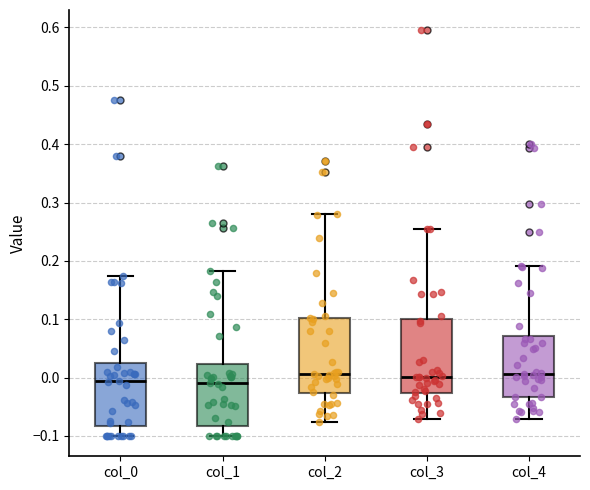

Reading left to right, read every box against the y-axis: the position of its median line, the range the box covers, and the ends of its whiskers. The values are not printed on the chart, so give them approximately, as read against the axis.

col_0: median -0.01, box -0.08 to 0.02, whiskers -0.10 to 0.17
col_1: median -0.01, box -0.08 to 0.02, whiskers -0.10 to 0.18
col_2: median 0.01, box -0.03 to 0.10, whiskers -0.08 to 0.28
col_3: median 0.00, box -0.03 to 0.10, whiskers -0.07 to 0.26
col_4: median 0.01, box -0.03 to 0.07, whiskers -0.07 to 0.19